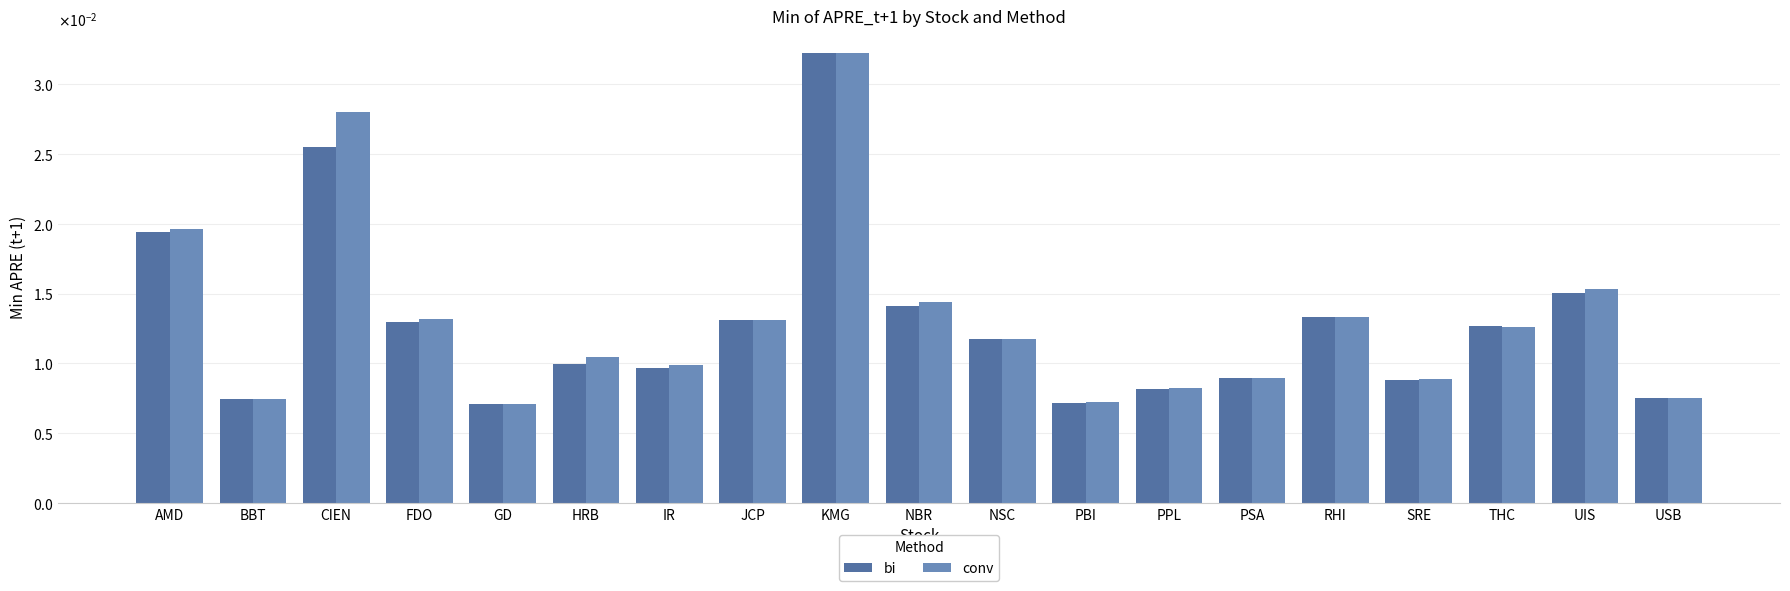

Are the bars horizontal?

No